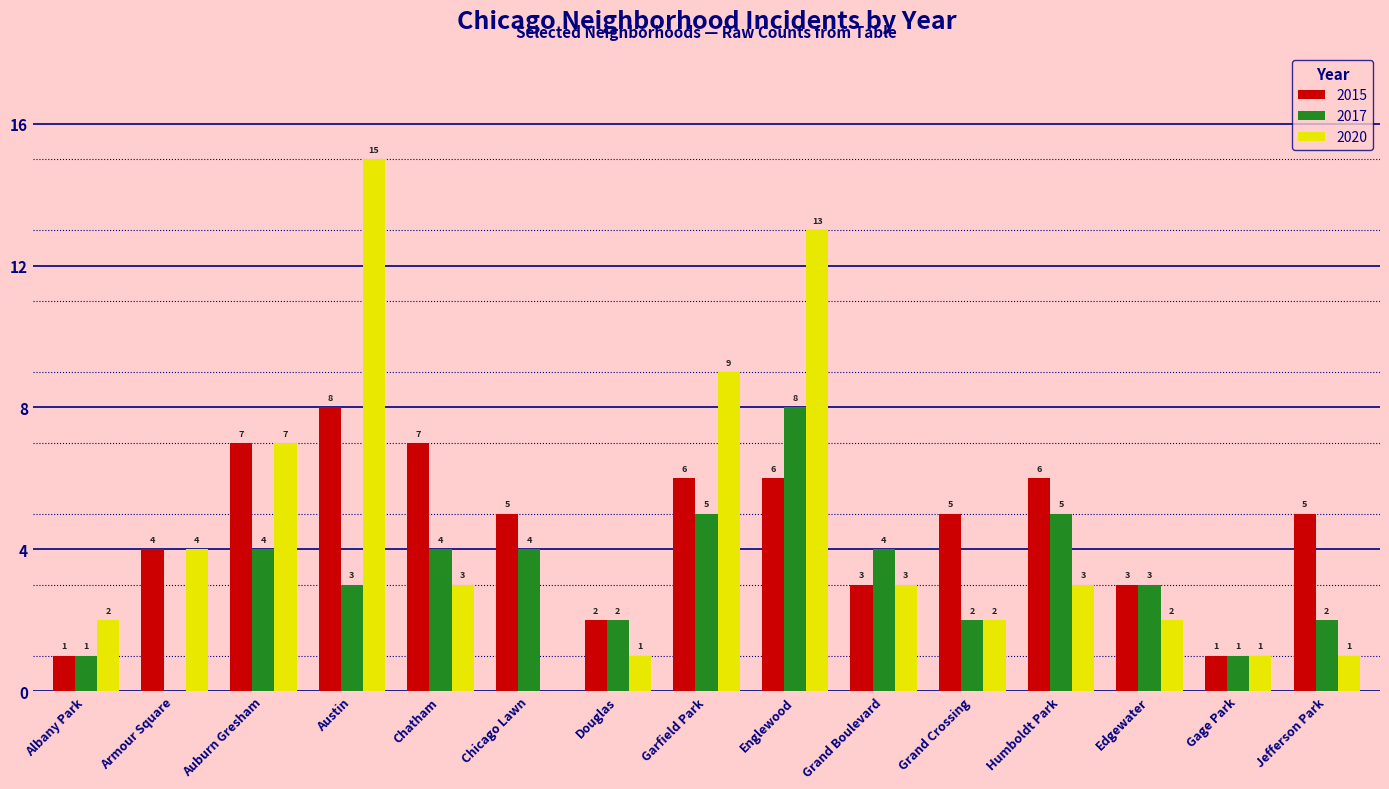

Where is 2020 nearest to the value 7?

Auburn Gresham